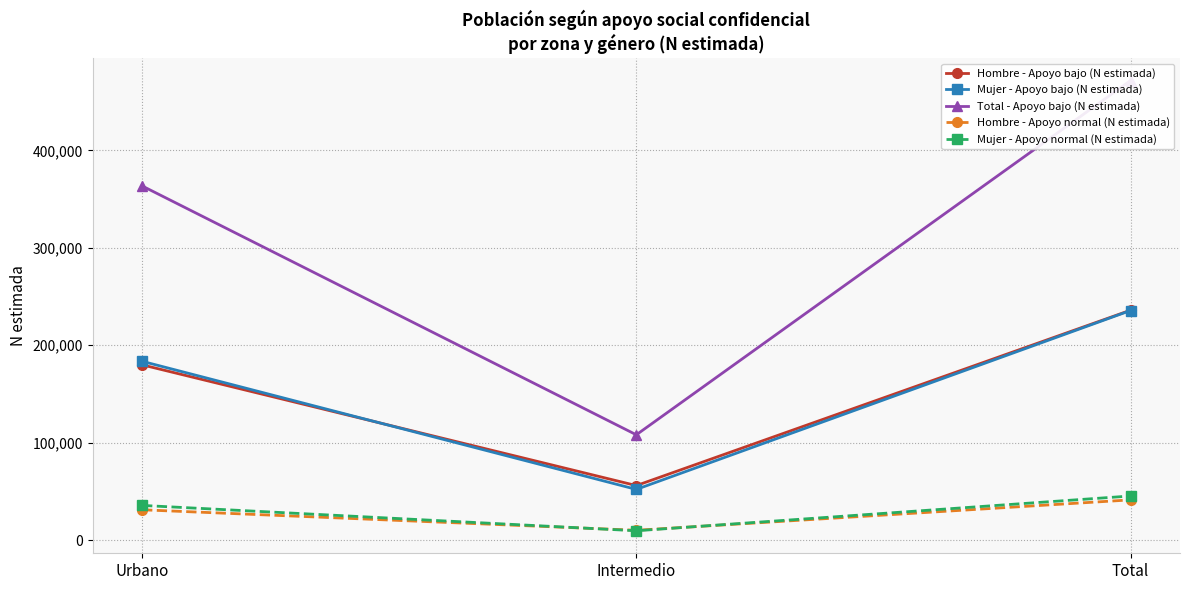

What is the difference between the highest and lowest values at Intermedio?

98463